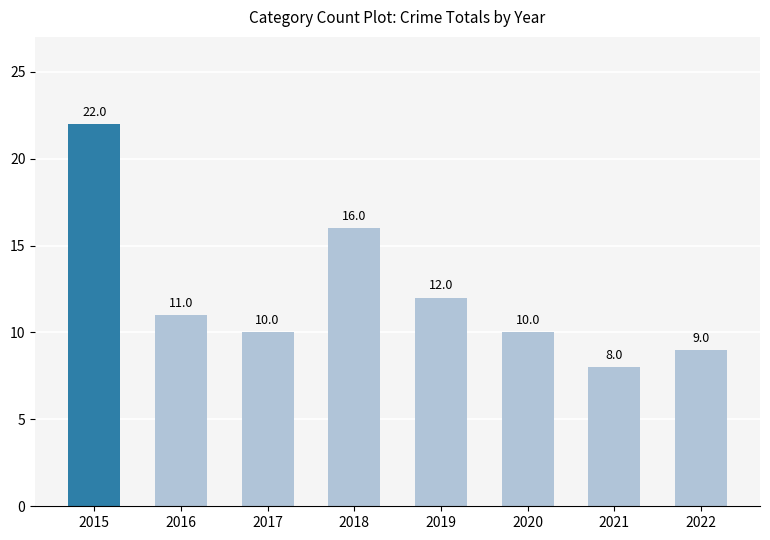

What is the sum of the values at 2015 and 2019?

34